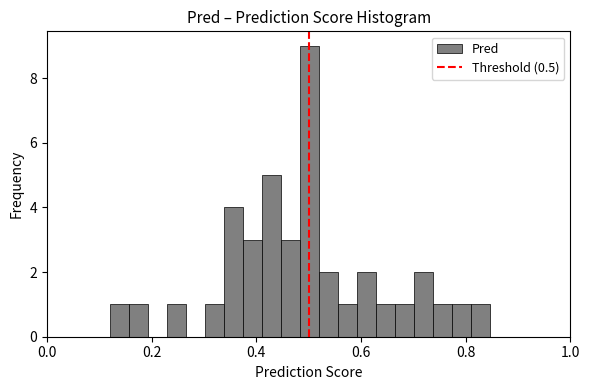

Read against the x-axis, roughly where is the centre of the tallest bar?

0.50